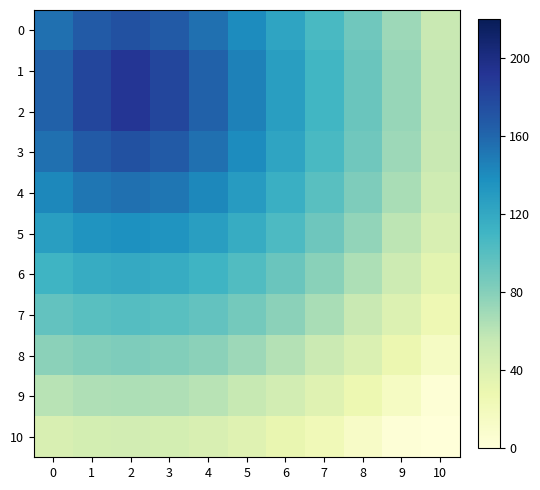

Between 6 and 4, which is larger?

4